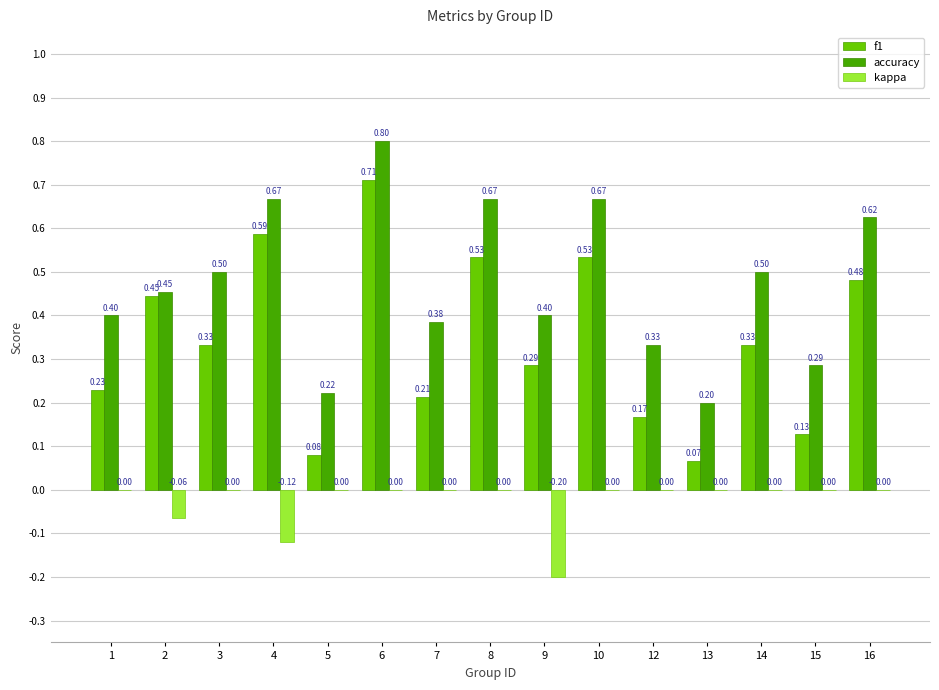

How many groups of bars are there?

15